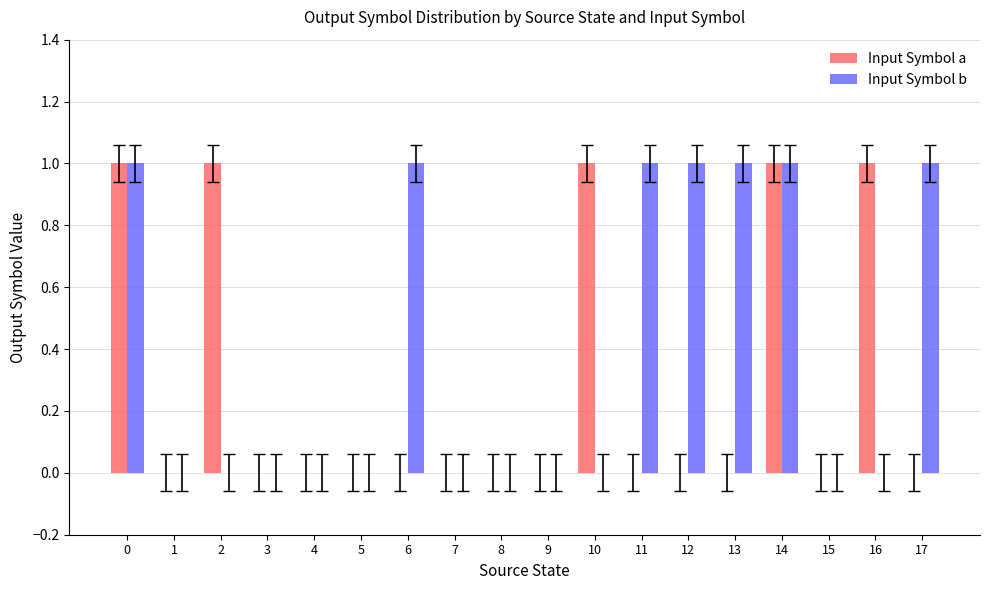

How many groups of bars are there?

18